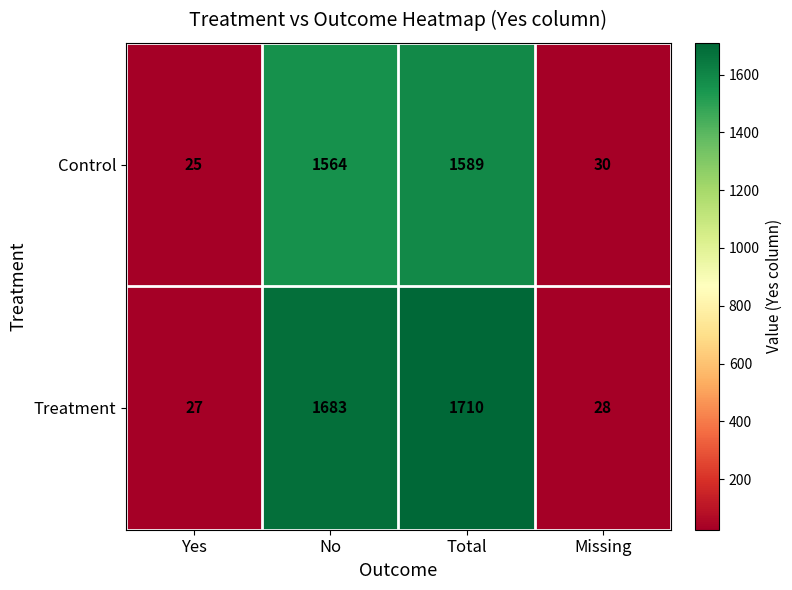

List the series in order of their peak value, highest first.

Treatment, Control